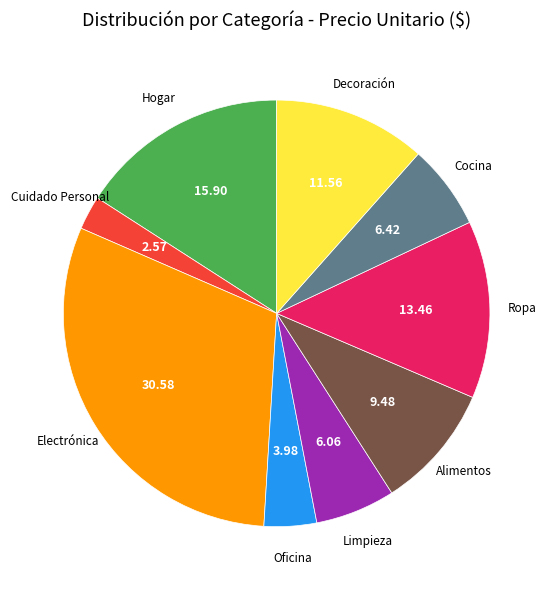

Is there a majority slice in this chart?

No